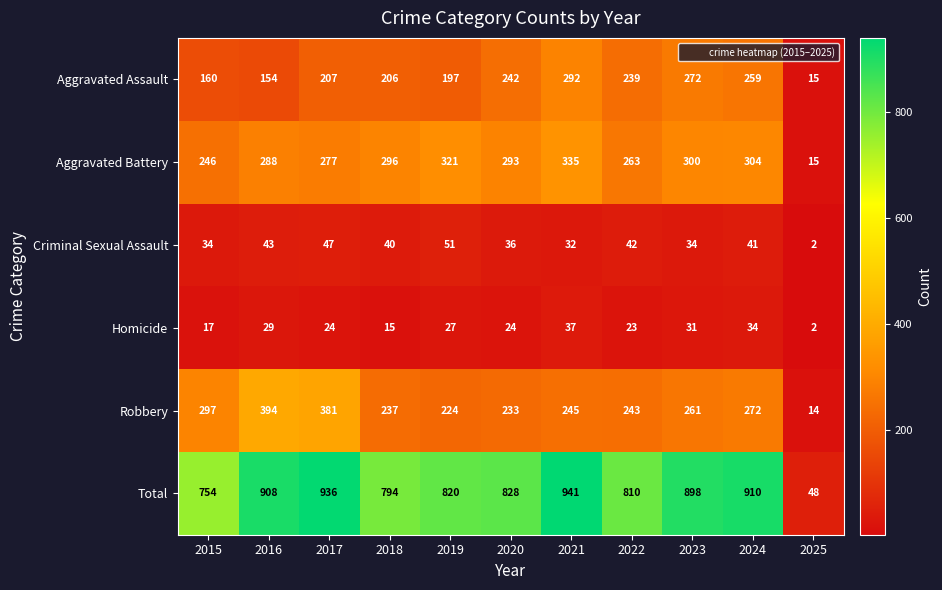

Which series has the widest spread of values?

Total